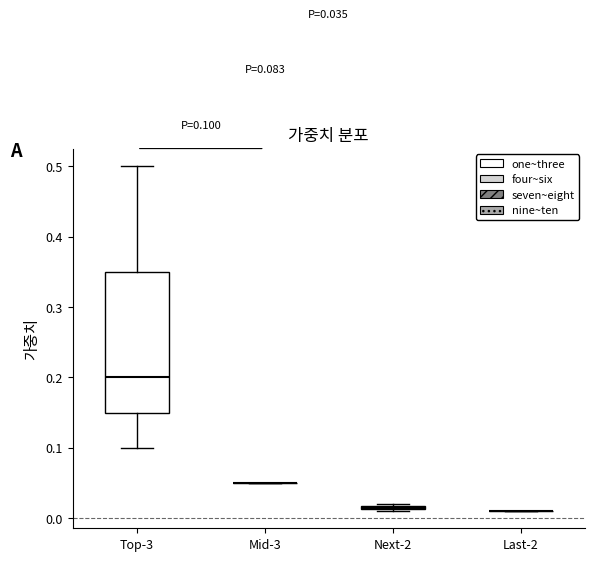

Which box is the tallest, from its lower edge to its upper edge?

Top-3